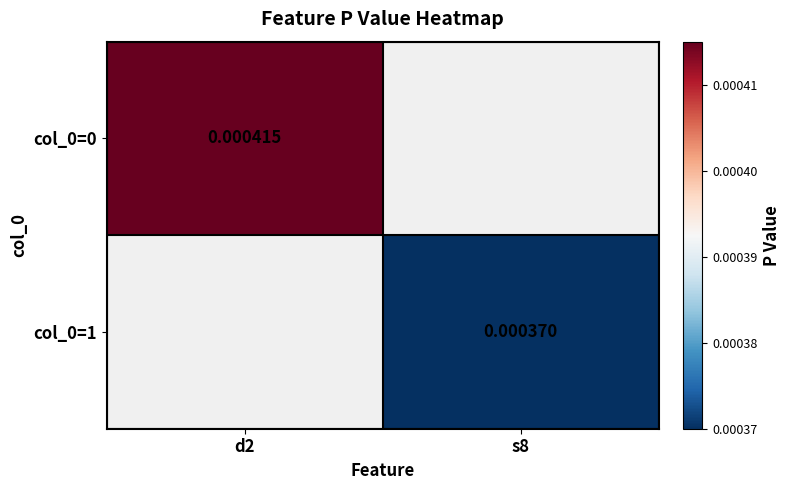

Is the value of col_0=0 at d2 greater than the value of col_0=1 at s8?

Yes